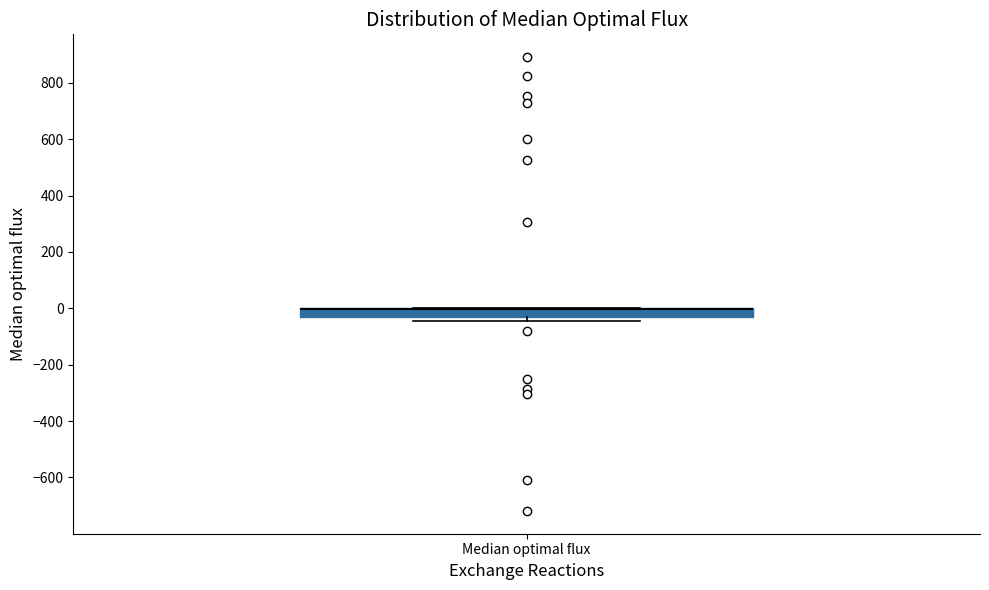

Where is the lower edge of the box for Median optimal flux on the y-axis? The values are not printed on the chart, so give them approximately, as read against the axis.

-40